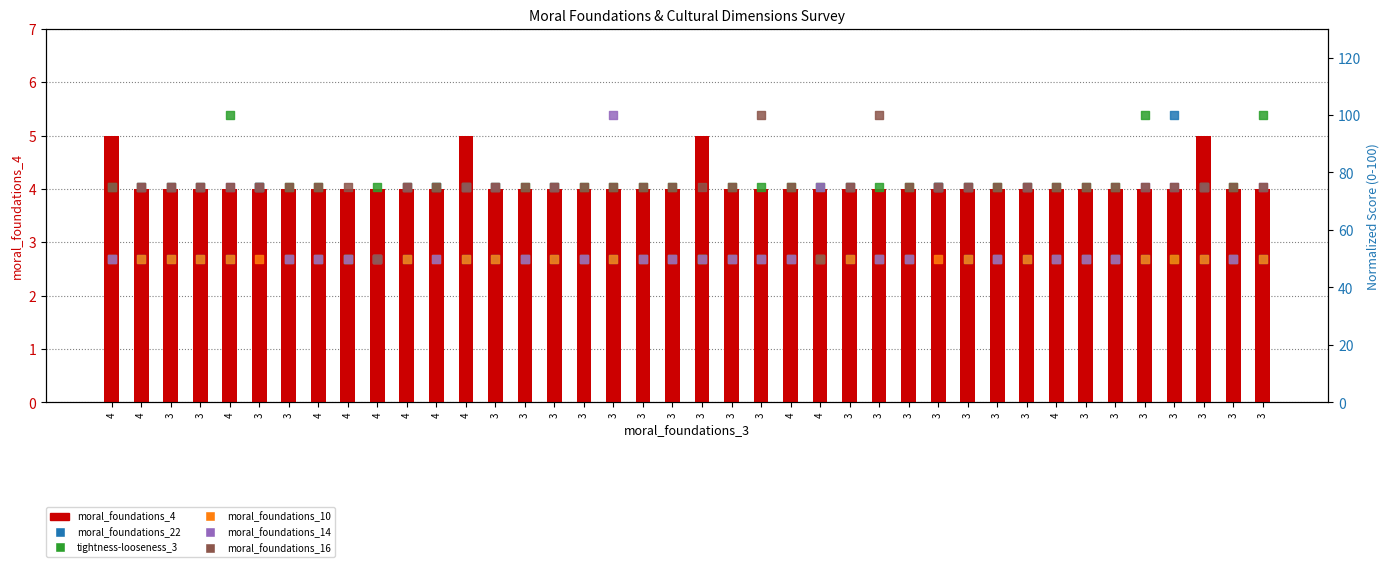

What are all the series names shown in the legend?

moral_foundations_4, moral_foundations_22, tightness-looseness_3, moral_foundations_10, moral_foundations_14, moral_foundations_16